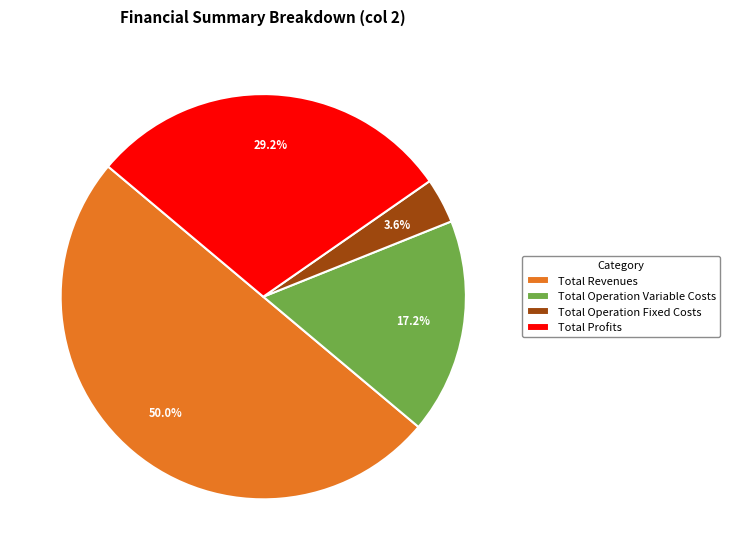

To the nearest percent, what percentage of the pie is Total Profits?

29%